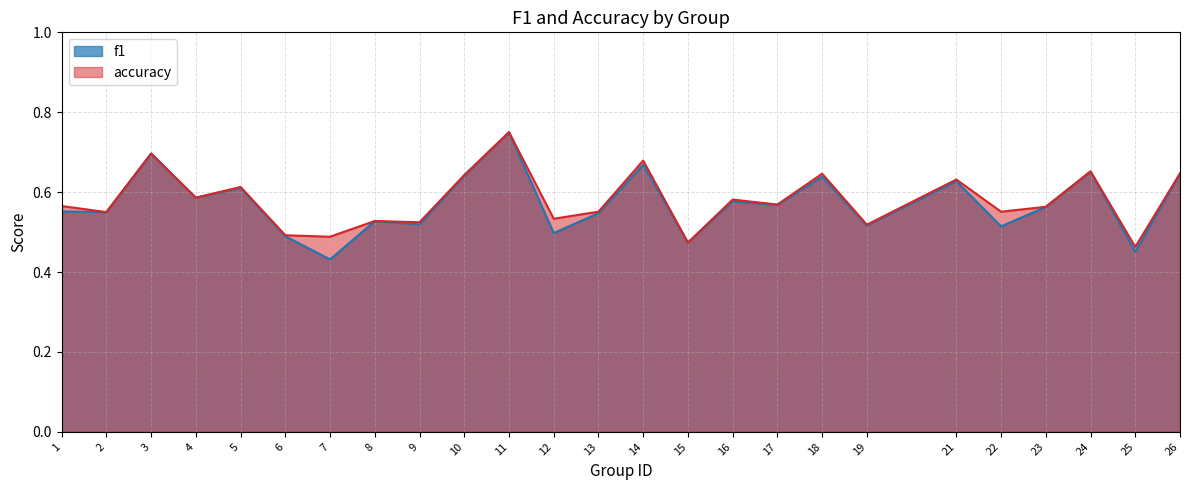

What is the difference between the maximum and minimum values in the accuracy series?

0.3